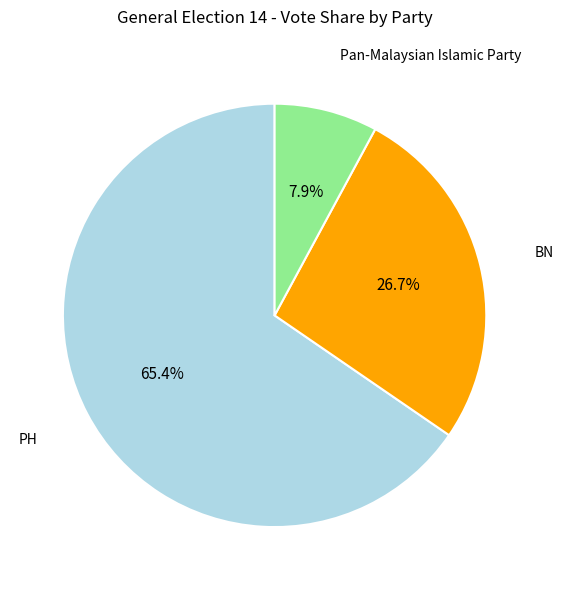

Does any single category account for the majority?

Yes